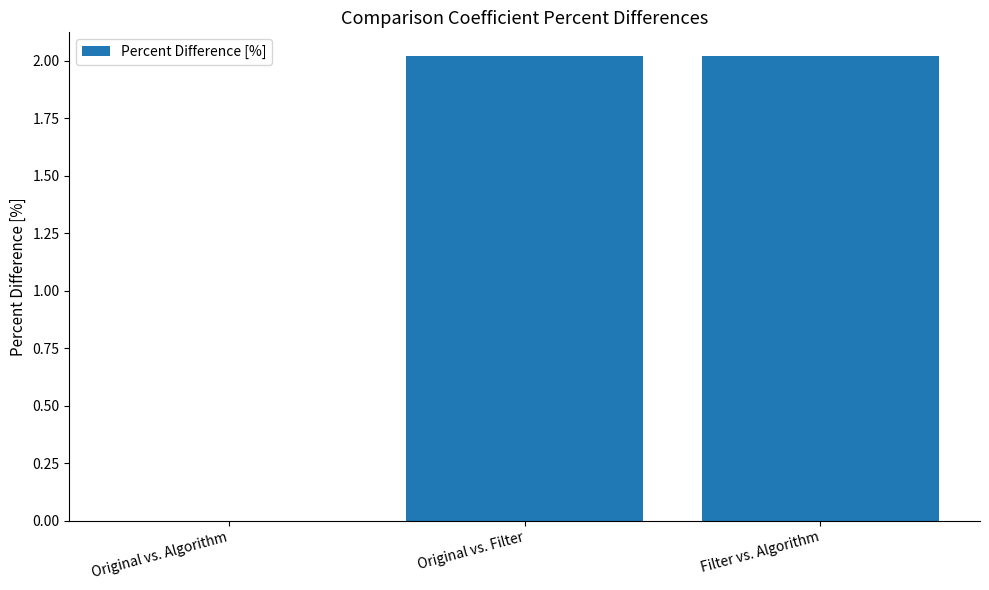

What is the average value?

1.3